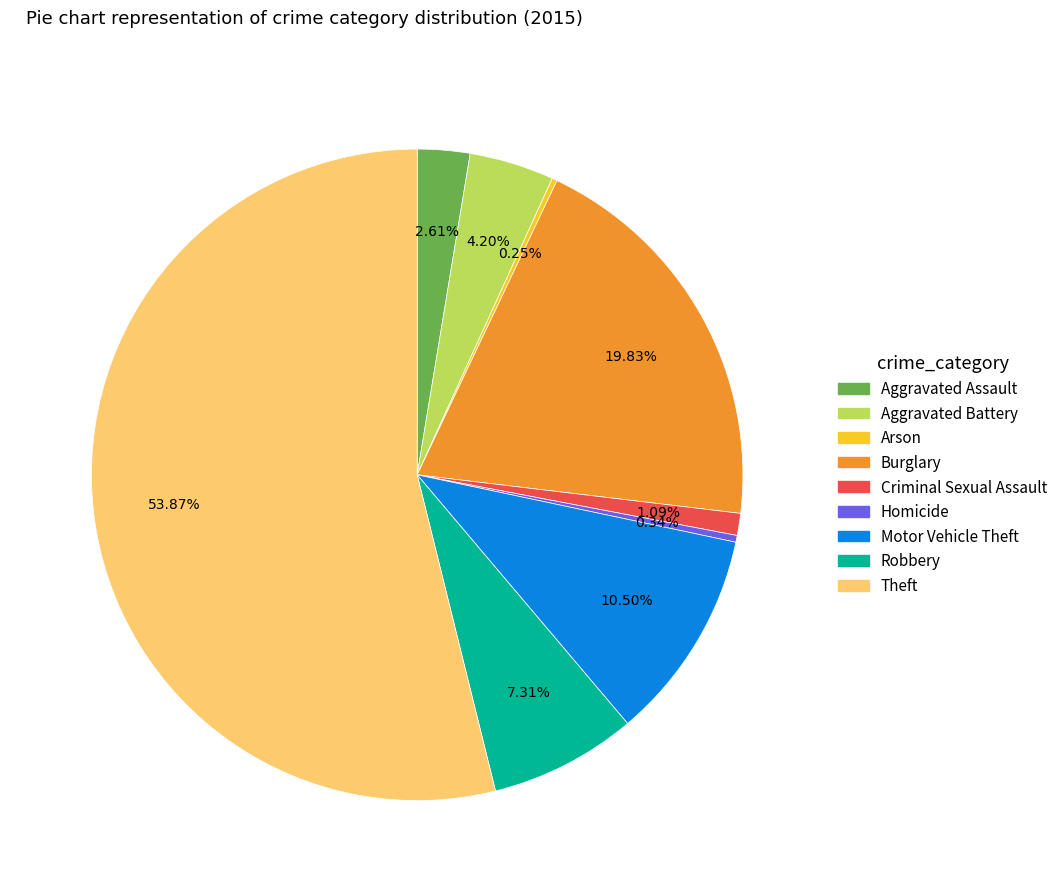

To the nearest percent, what is the average slice percentage?

11%